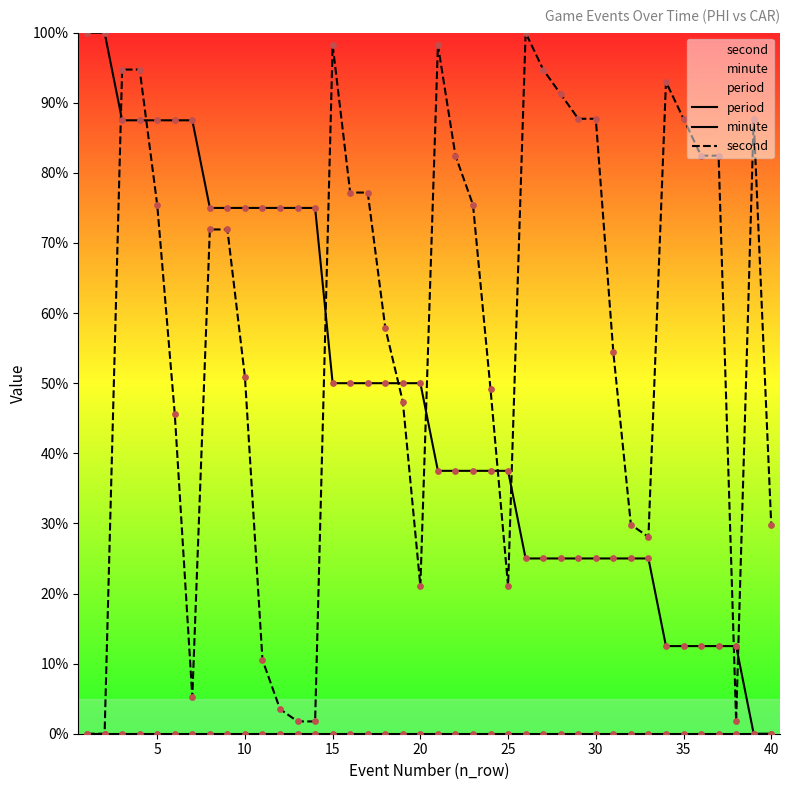

Which series reaches the maximum Y coordinate?

minute